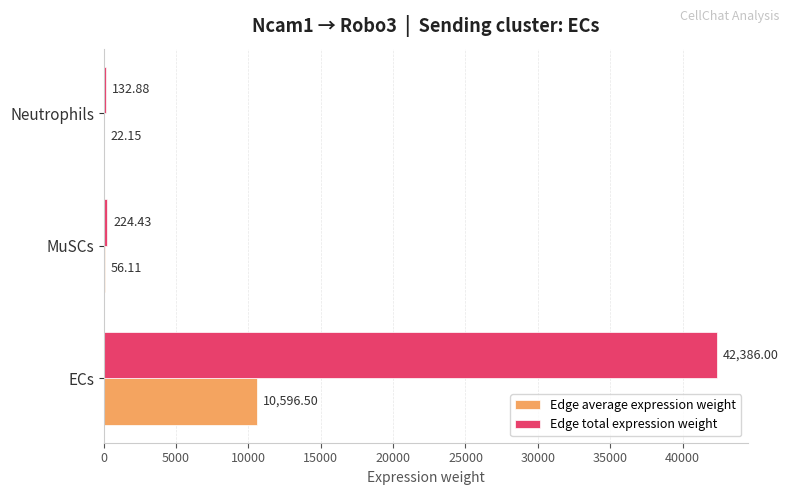

At which label is Edge total expression weight closest to 21259?

MuSCs